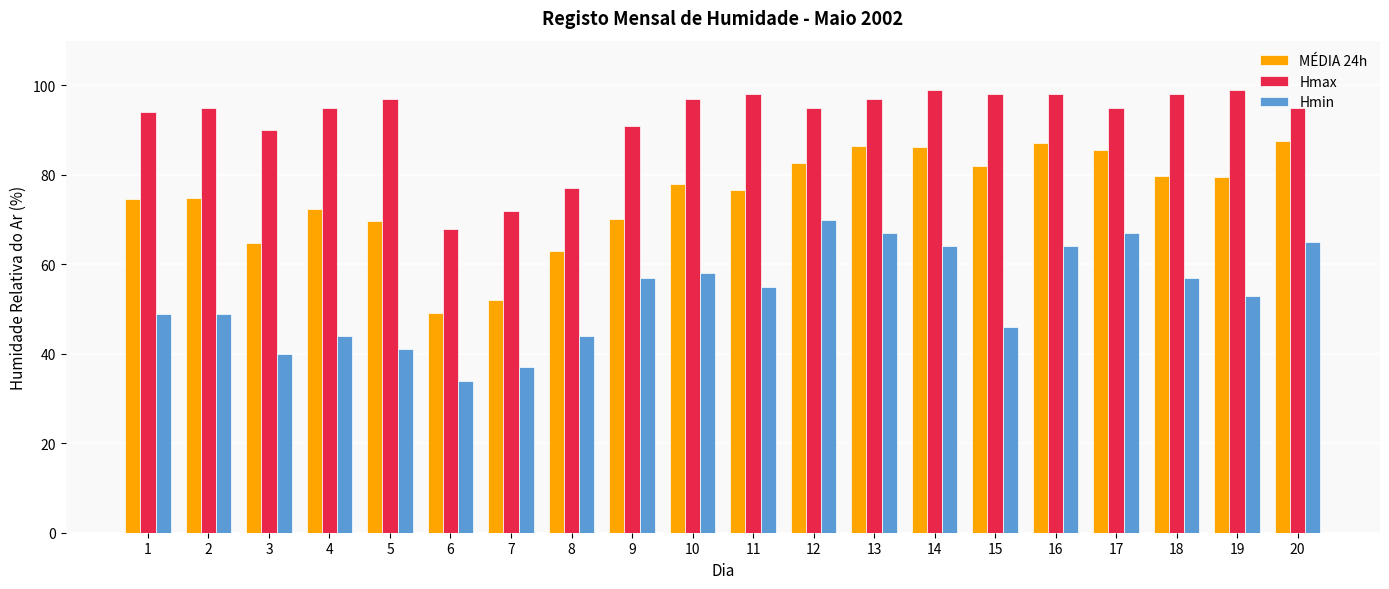

How many groups of bars are there?

20